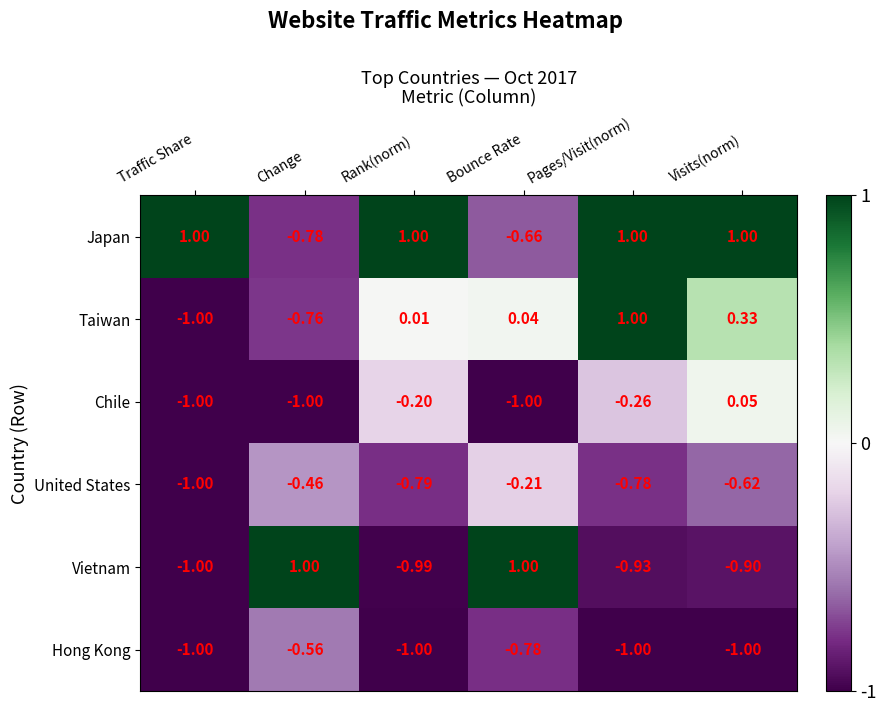

At which label does United States reach its peak?

Bounce Rate